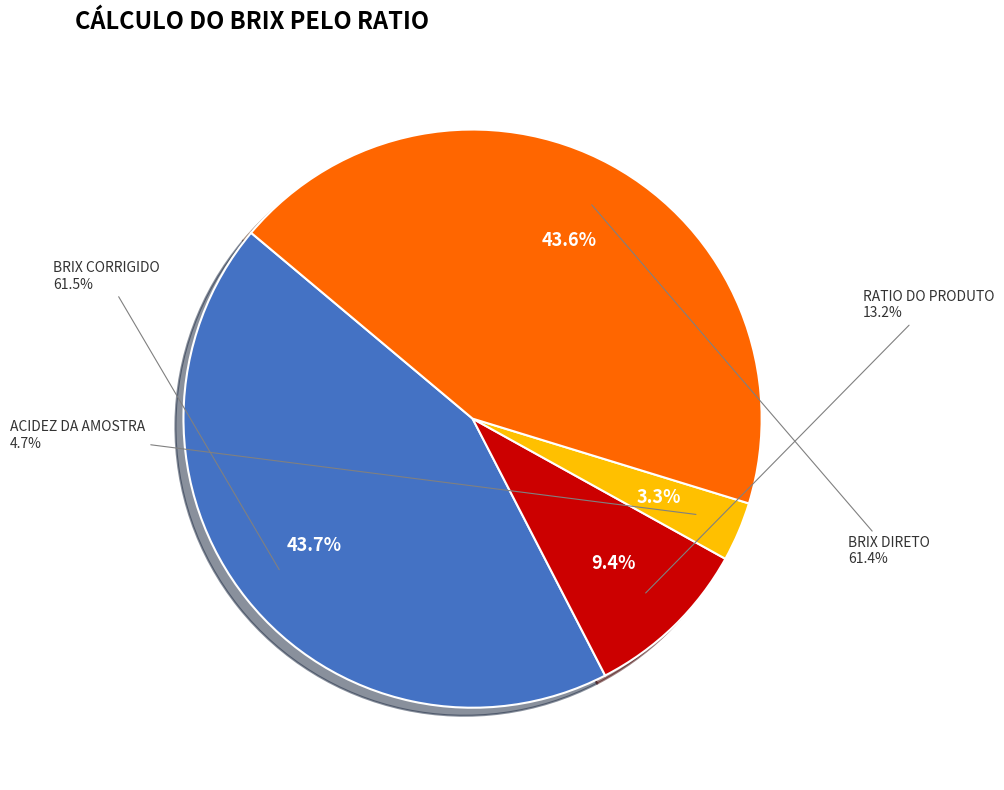

Count the number of slices in the pie.

4